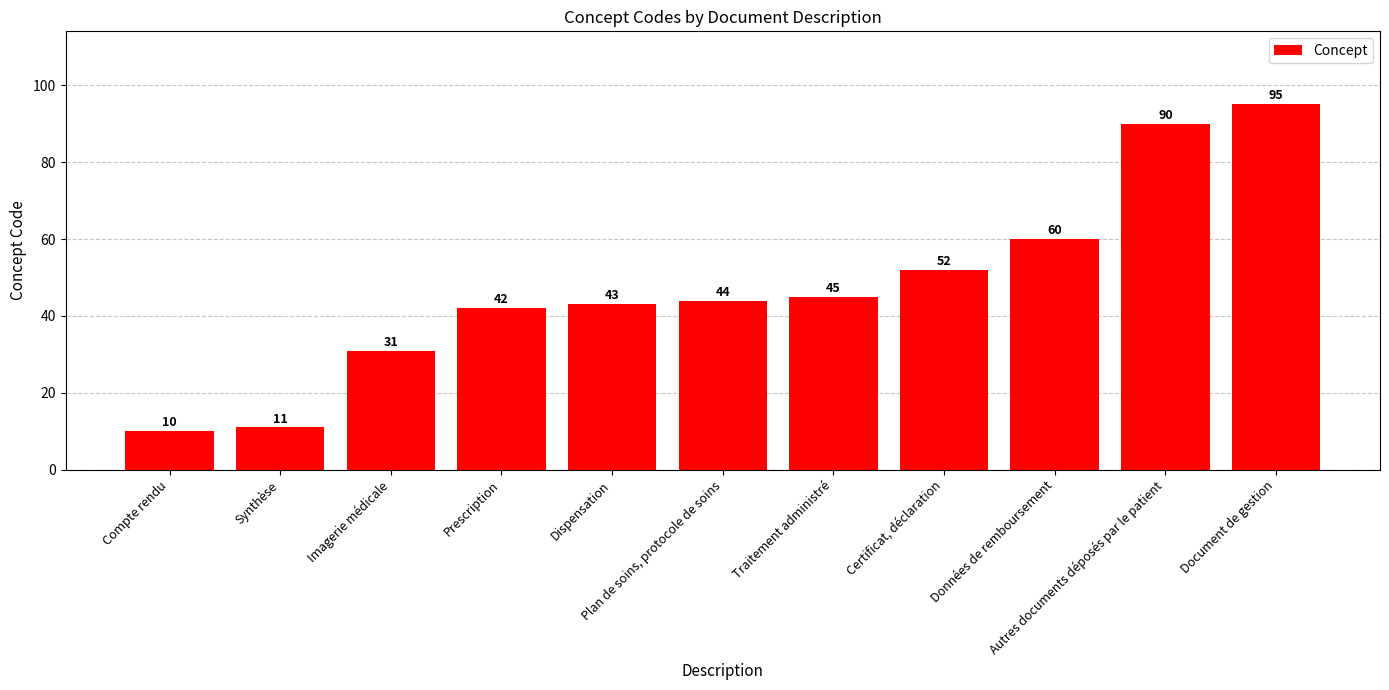

What is the difference between the second highest and minimum values?

80